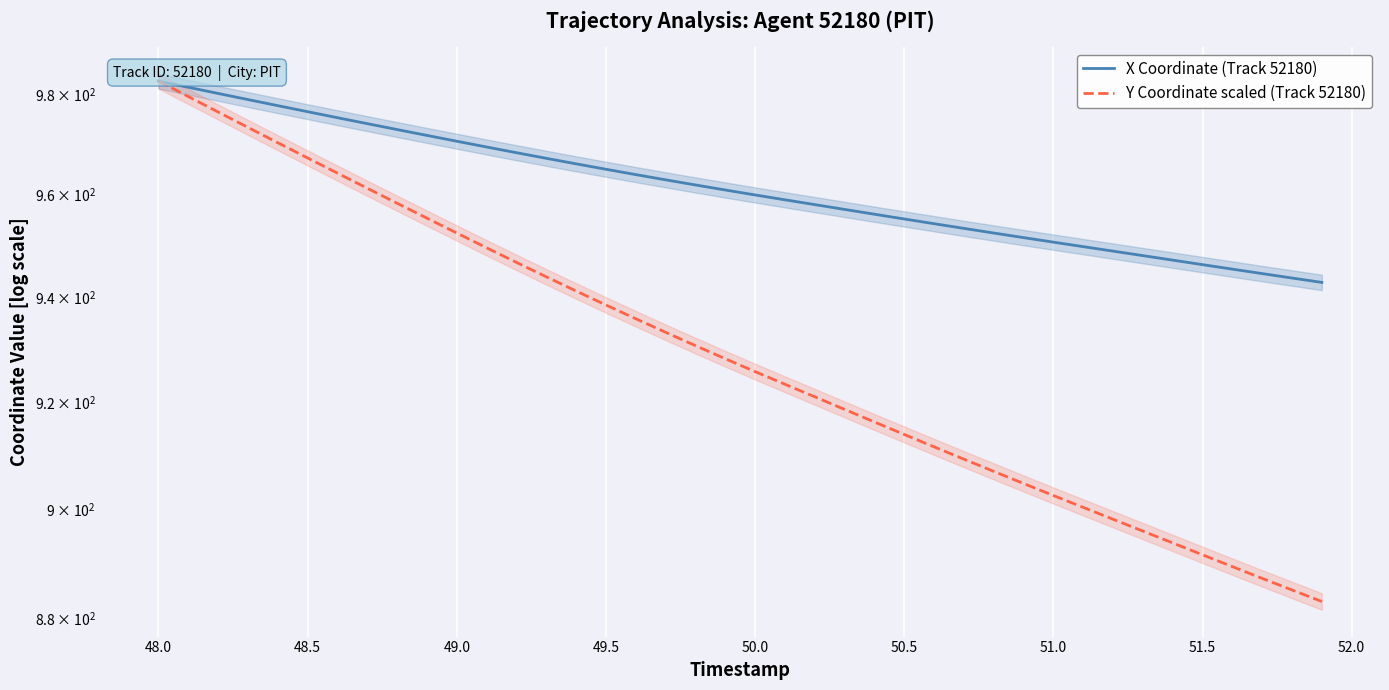

Reading right to left, transcribe all the data shown in this chart.

X Coordinate (Track 52180): 942.8	943.7	944.5	945.4	946.3	947.1	948.0	948.9	949.8	950.7	951.5	952.4	953.3	954.3	955.2	956.1	957.1	958.0	959.0	959.9	960.9	961.9	962.9	963.9	965.0	966.1	967.2	968.3	969.4	970.6	971.7	972.9	974.1	975.3	976.5	977.7	978.9	980.1	981.4	982.6
Y Coordinate scaled (Track 52180): 883.0	885.1	887.2	889.4	891.5	893.7	895.9	898.1	900.3	902.5	904.7	906.9	909.2	911.5	913.9	916.2	918.6	920.9	923.3	925.7	928.2	930.7	933.2	935.8	938.5	941.2	943.9	946.7	949.6	952.4	955.3	958.3	961.2	964.2	967.2	970.3	973.3	976.4	979.5	982.6